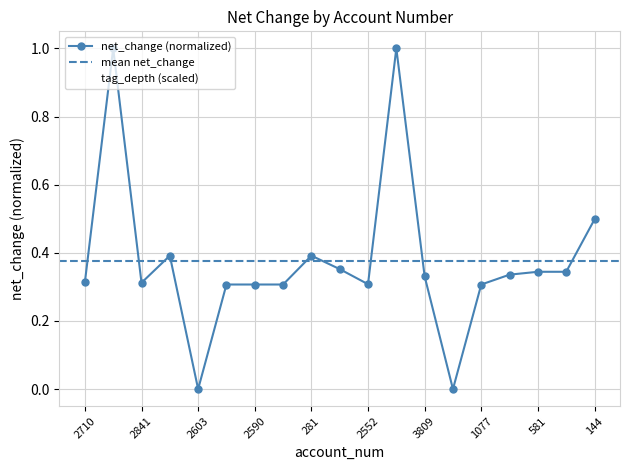

List the labels in order of tag_depth value, largest first.

3812, 2710, 2841, 246, 2590, 2903, 1901, 2552, 3817, 3809, 110, 1077, 581, 491, 2603, 1912, 281, 2004, 144